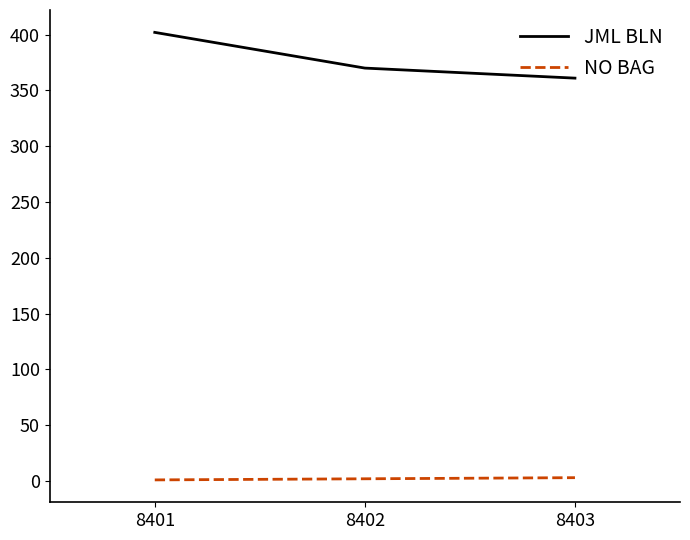

What is the greatest value displayed?

402